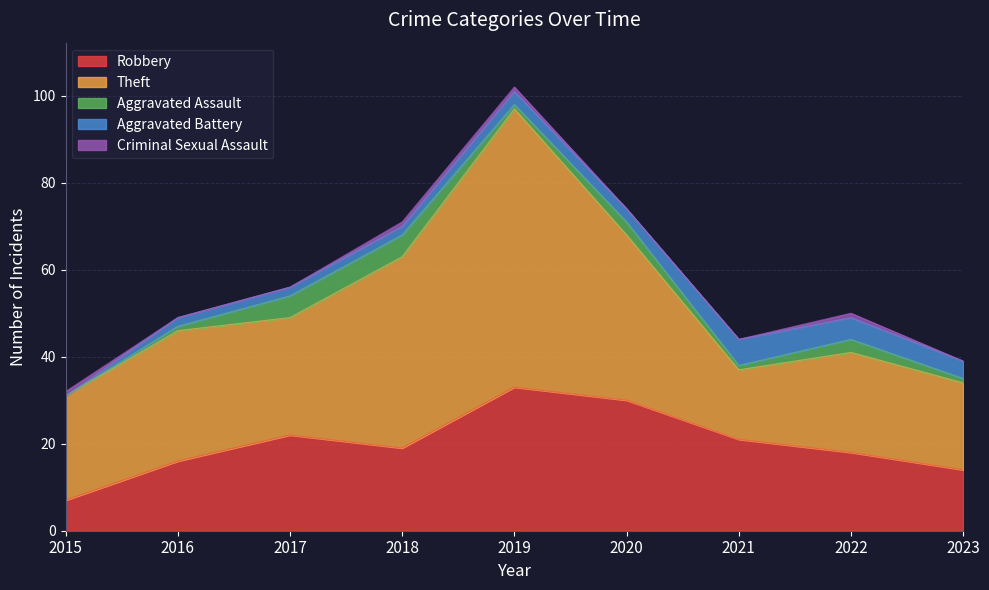

Does the chart have visible grid lines?

Yes